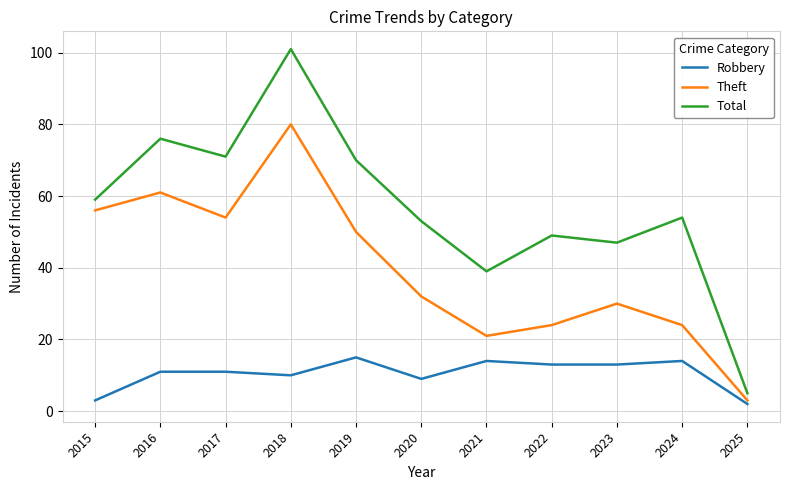

Reading right to left, list all the values displayed in this chart.

Robbery: 2	14	13	13	14	9	15	10	11	11	3
Theft: 3	24	30	24	21	32	50	80	54	61	56
Total: 5	54	47	49	39	53	70	101	71	76	59